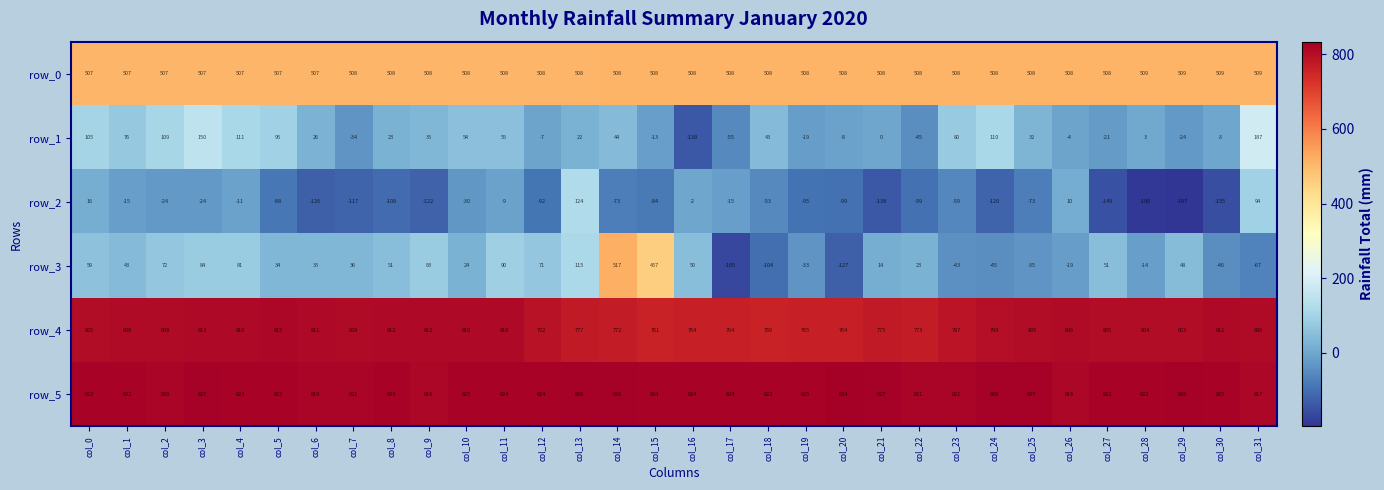

How many categories are shown in the chart?

32